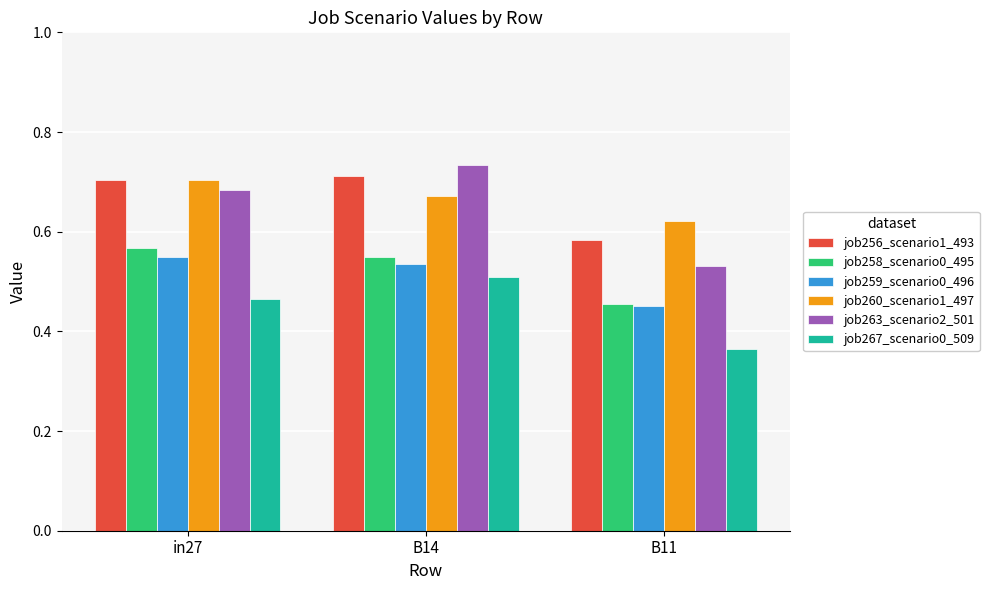

Between in27 and B11, which series saw the biggest shift?

job263_scenario2_501